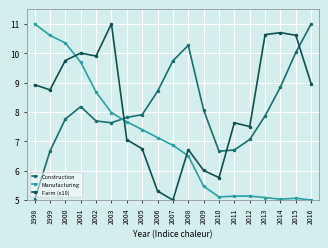

How many data points does each series have?

19